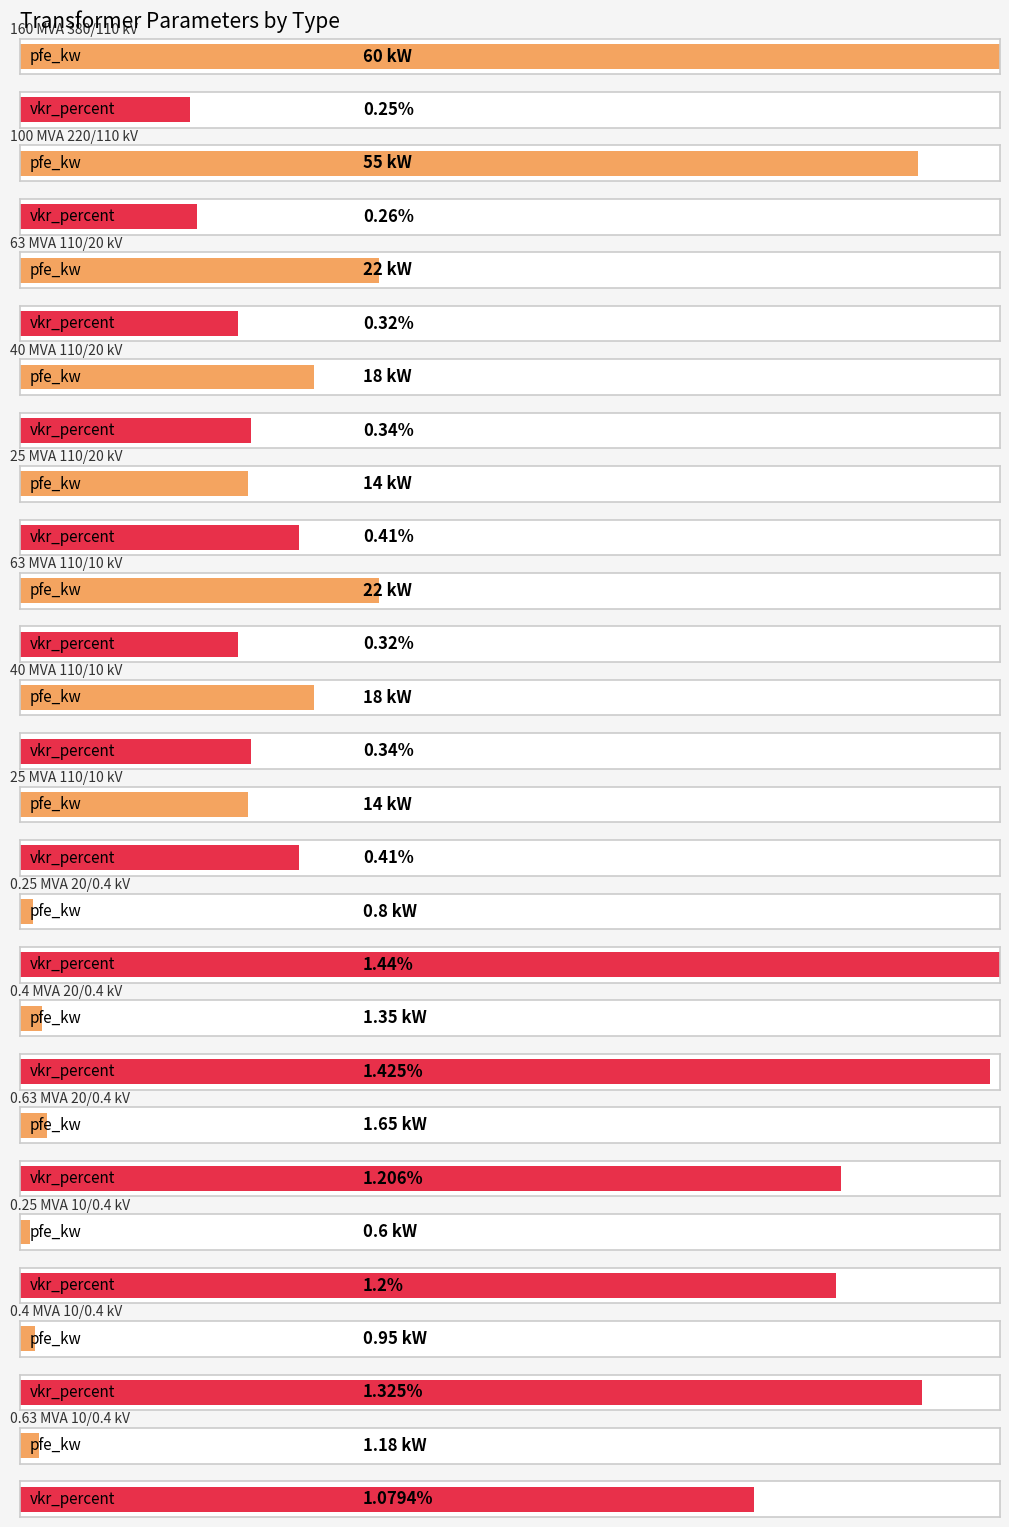

What is the difference between the second highest and second lowest values in the pfe_kw series?

54.2